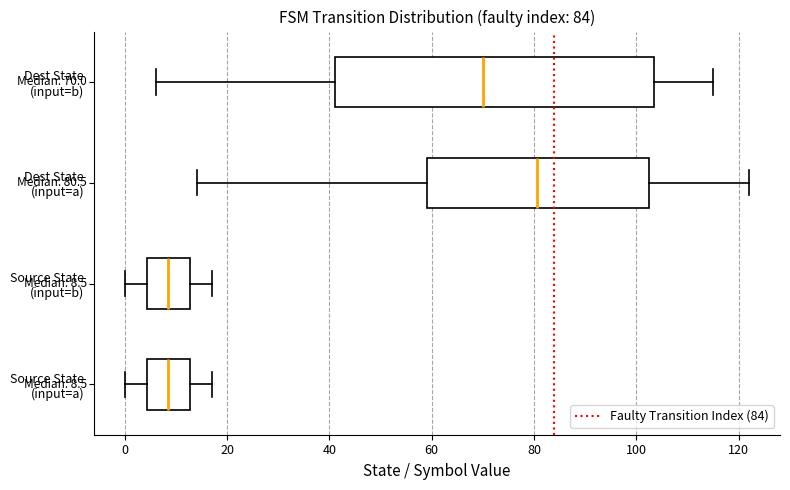

Comparing the boxes themselves (not the whiskers), which one is the widest?

Dest State (input=b)